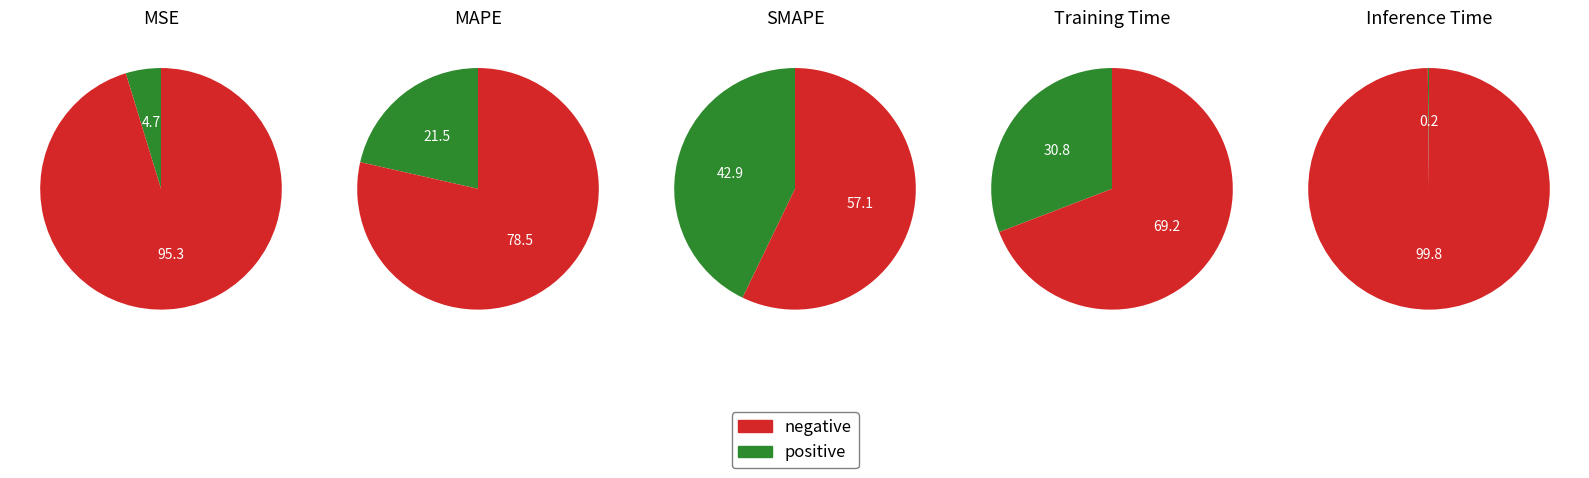

Which slice is the smallest?

Inference Time